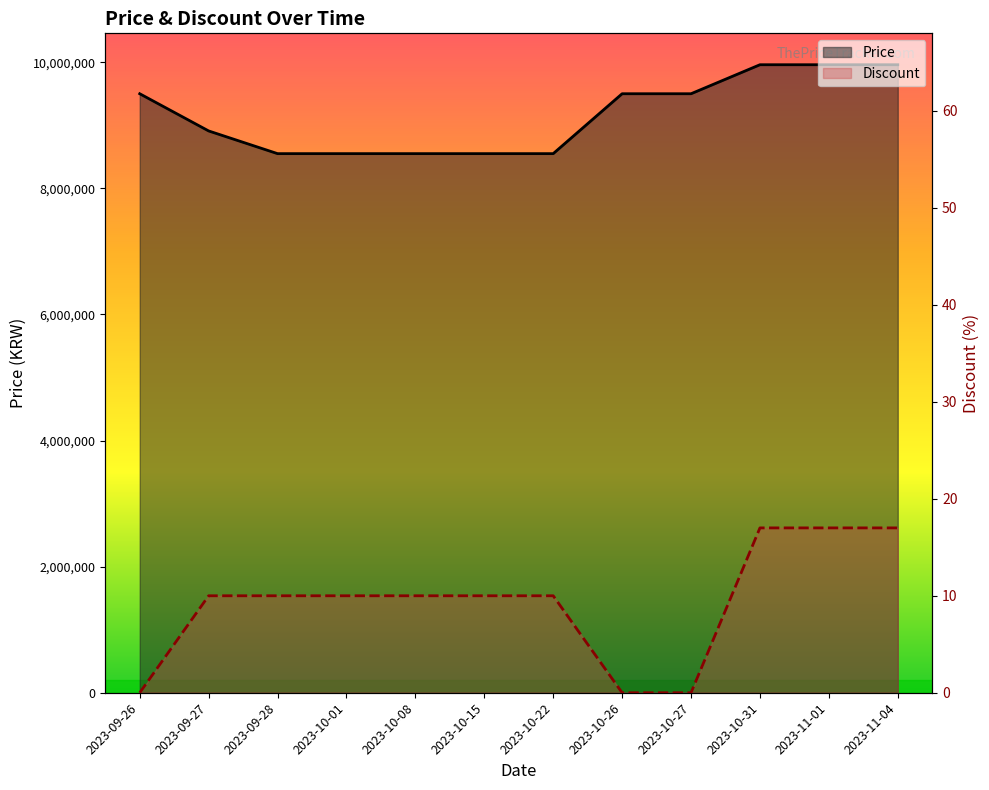

What is the sum of the Price values at 2023-10-26 and 2023-09-26?

19000000